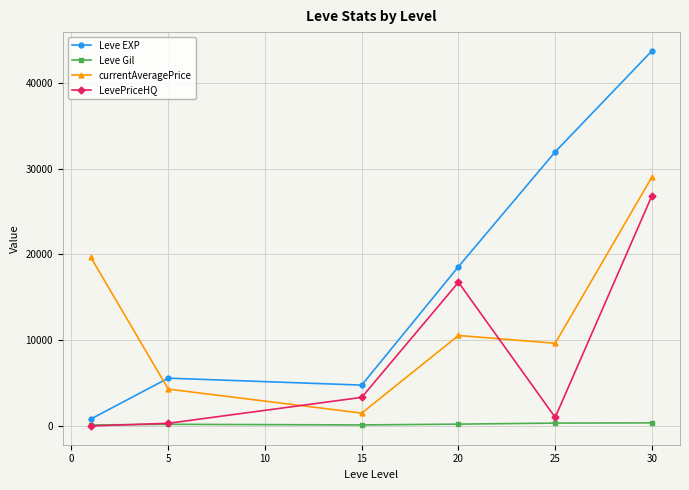

How many interior local peaks does the LevePriceHQ series have?

1